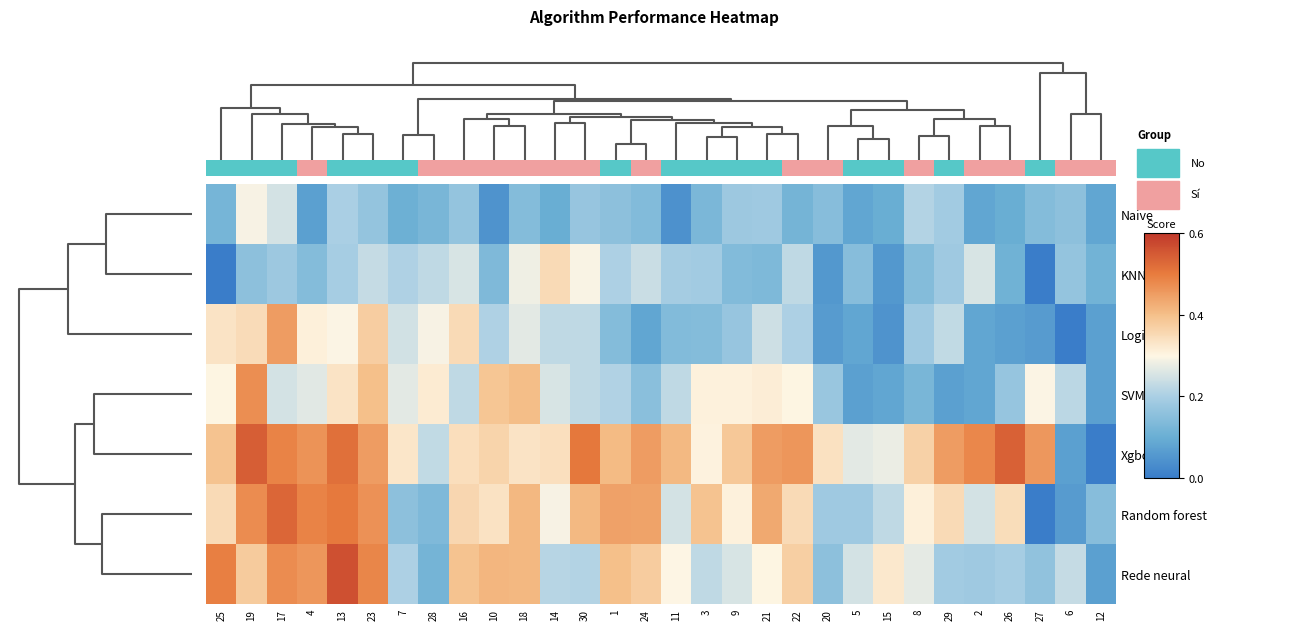

Between 29 and 21, which is larger?

29